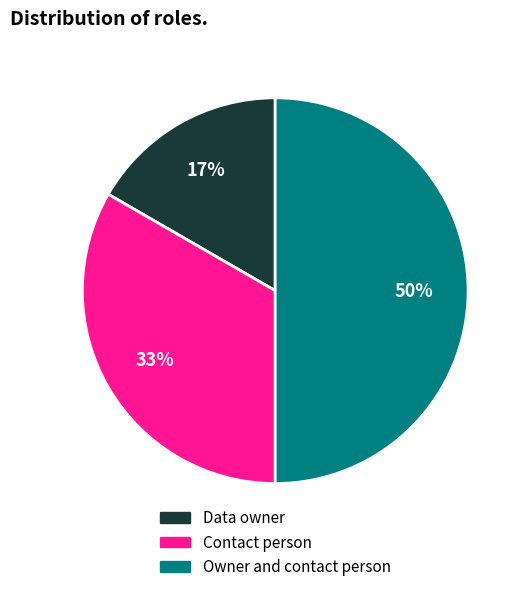

How many segments does this pie chart have?

3